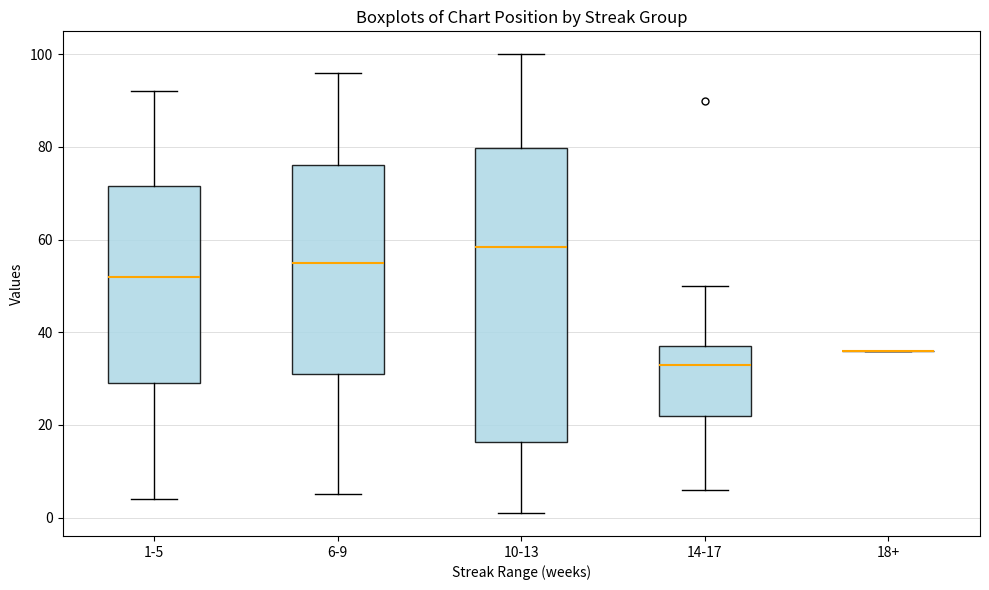

Reading left to right, read every box against the y-axis: the position of its median line, the range the box covers, and the ends of its whiskers. The values are not printed on the chart, so give them approximately, as read against the axis.

1-5: median 52, box 30 to 72, whiskers 4 to 92
6-9: median 56, box 32 to 76, whiskers 6 to 96
10-13: median 58, box 16 to 80, whiskers 2 to 100
14-17: median 34, box 22 to 38, whiskers 6 to 50
18+: box collapsed to a line at 36, whiskers 36 to 36